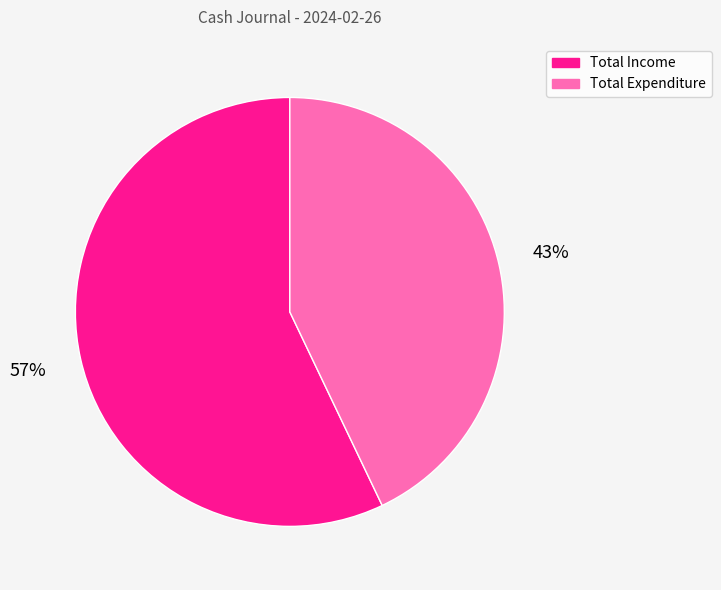

What is the smallest slice in the pie chart?

Total Expenditure